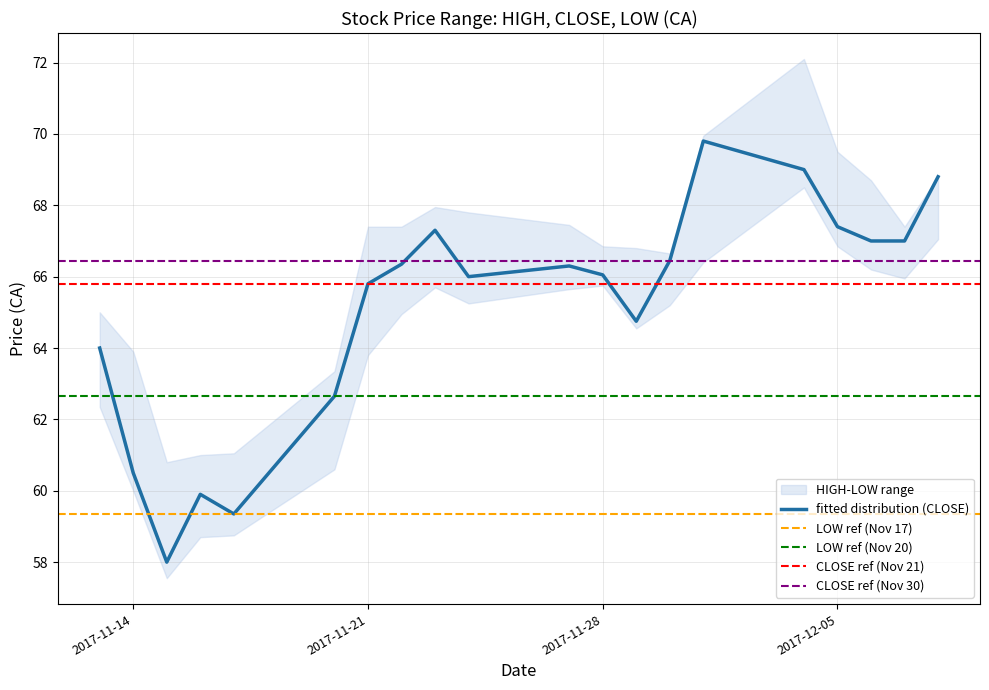

The value of HIGH_CA at 1 is 63.9. True or false?

True